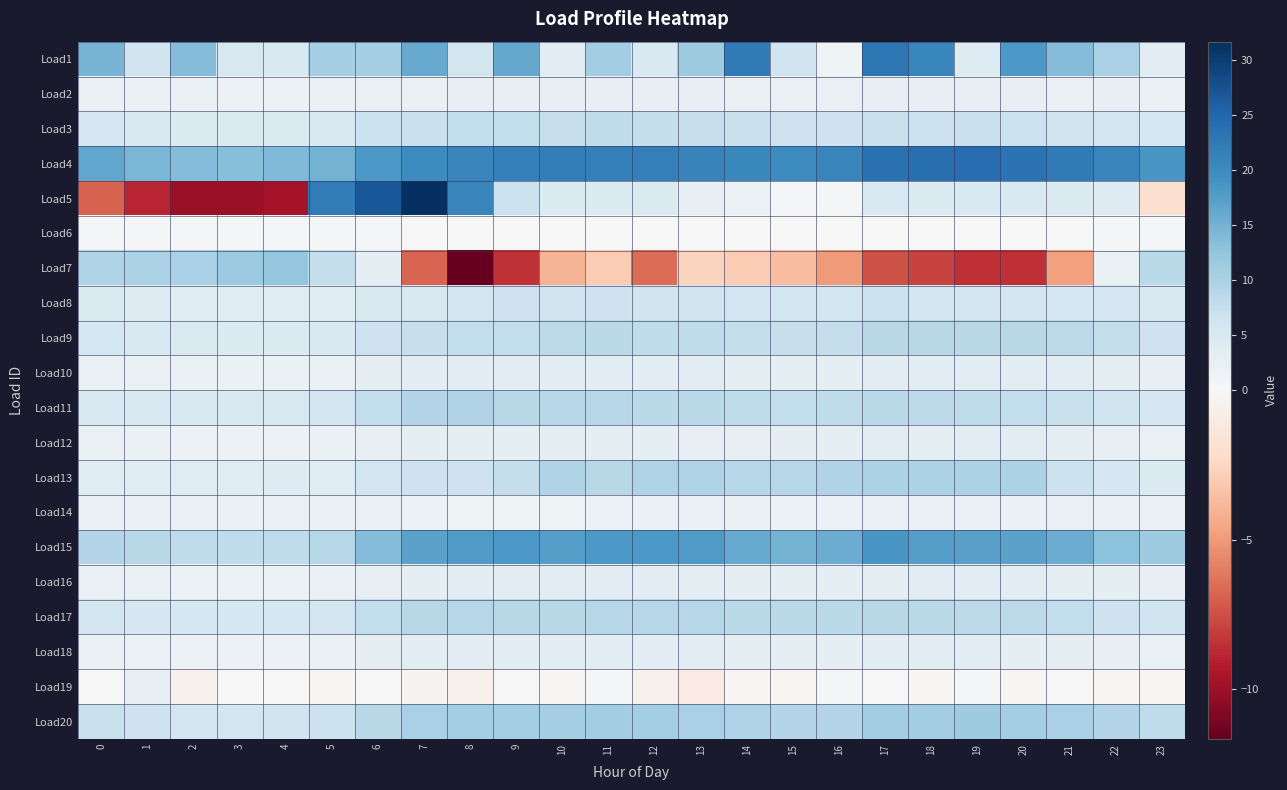

At which category is the sum across all series the highest?

7